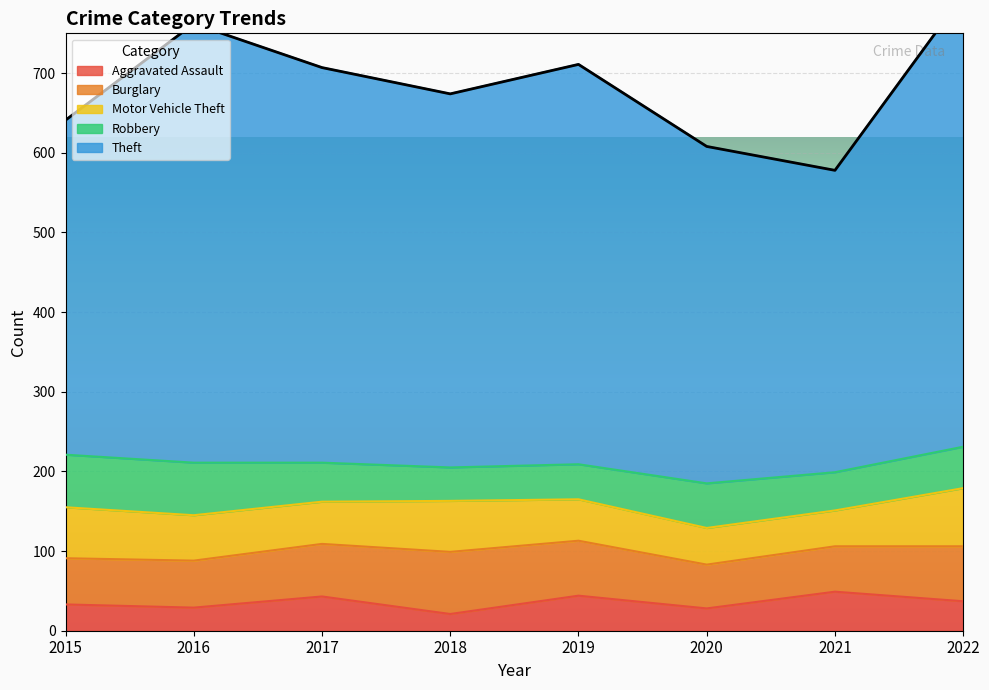

True or false: Burglary has a value of 66 at 2017.

True